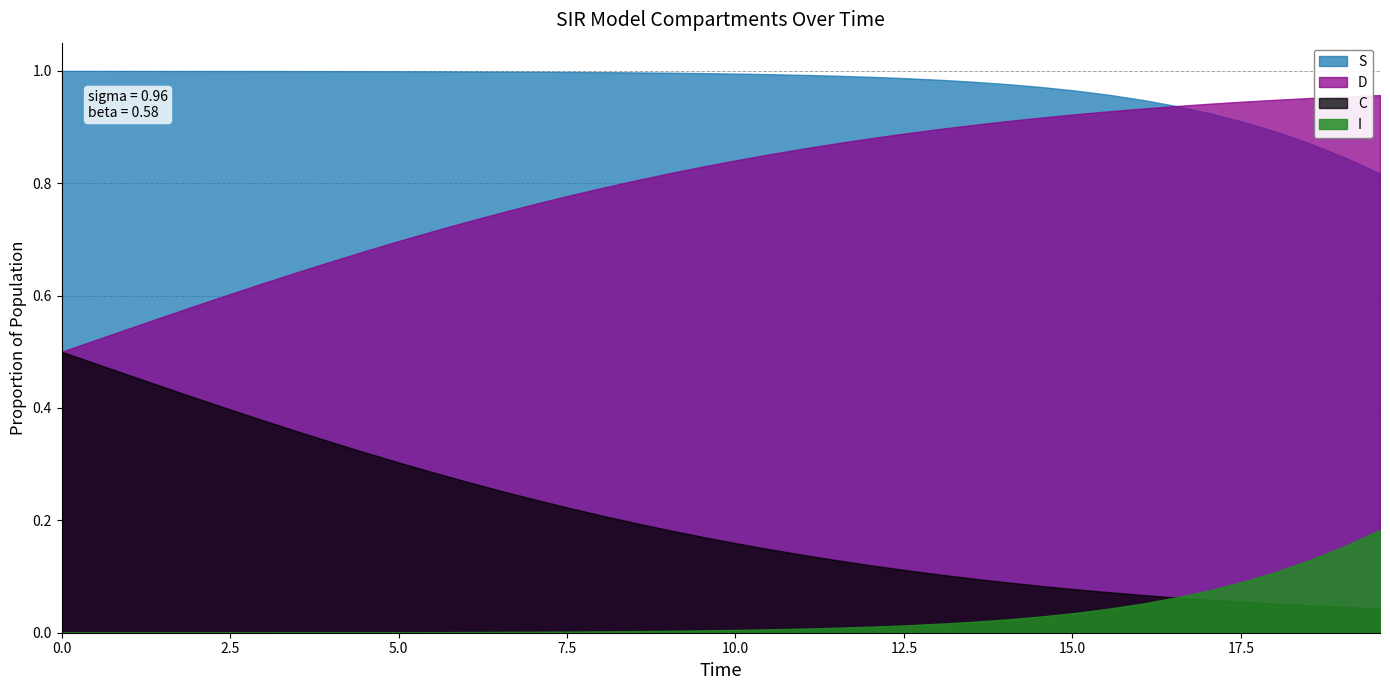

Which series has the largest total across all categories?

S